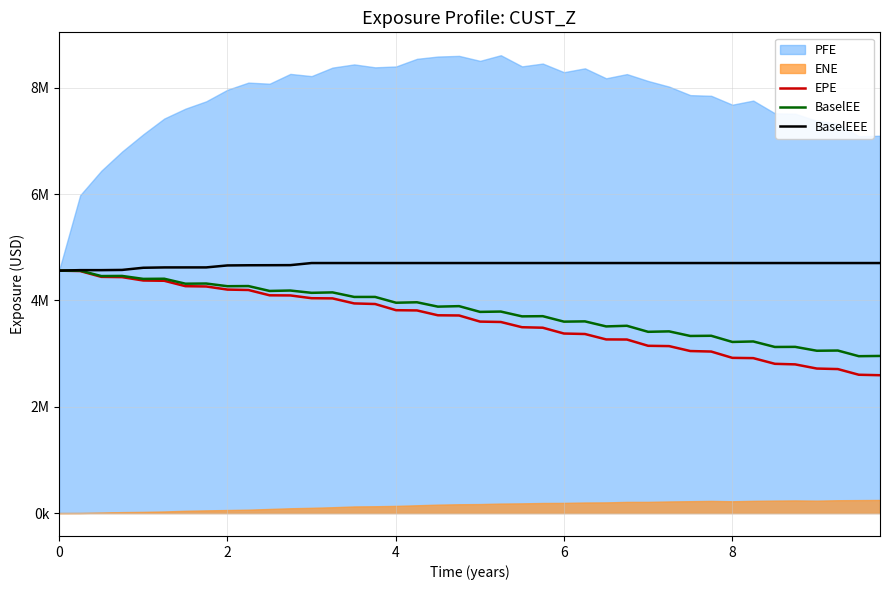

What is the value of the BaselEEE point at the 2nd from the left?

4569251